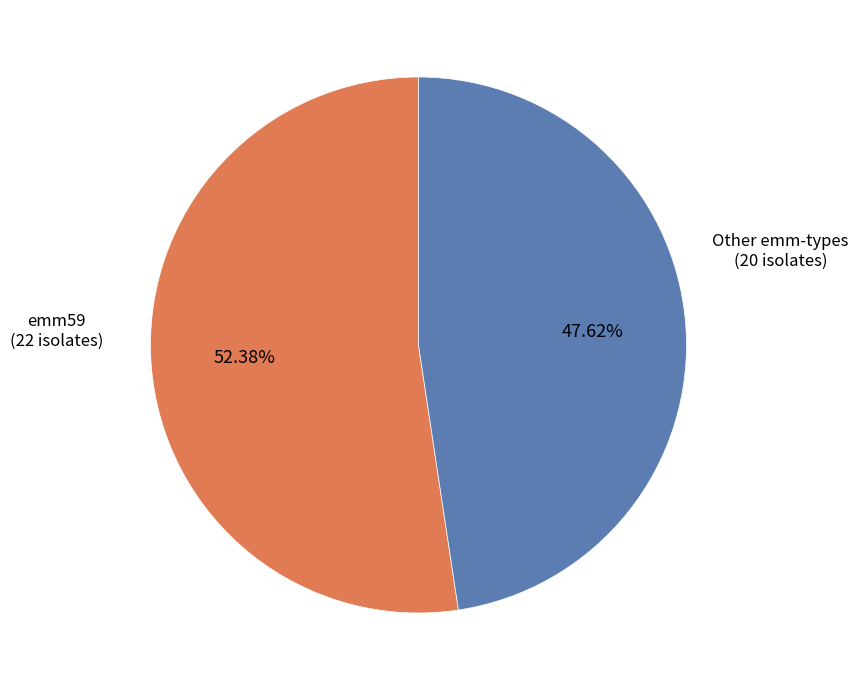

Does any single category account for the majority?

Yes